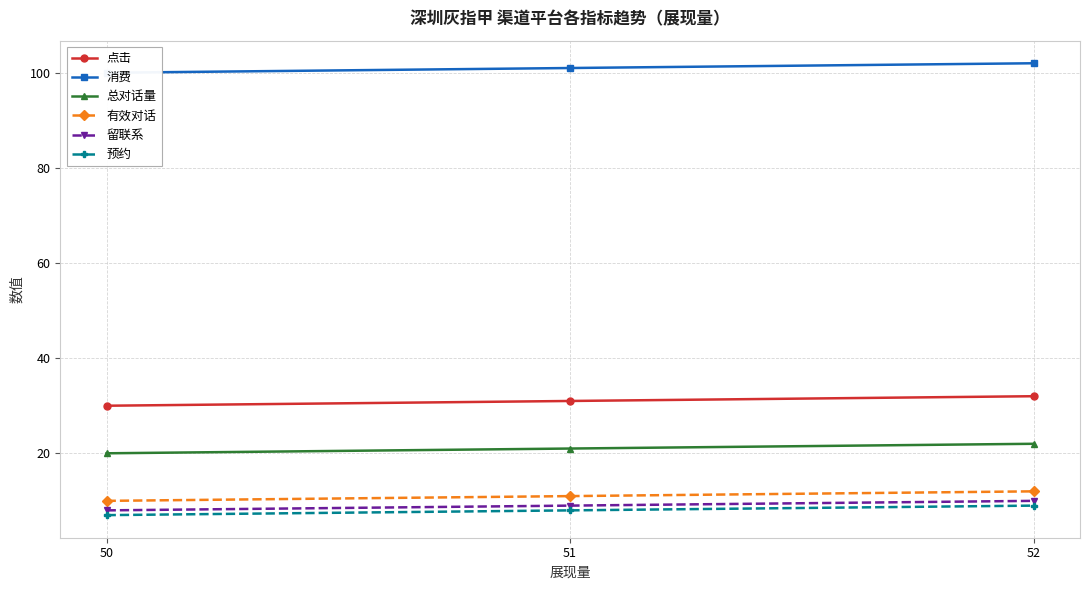

What is the average value of the 消费 series?

101